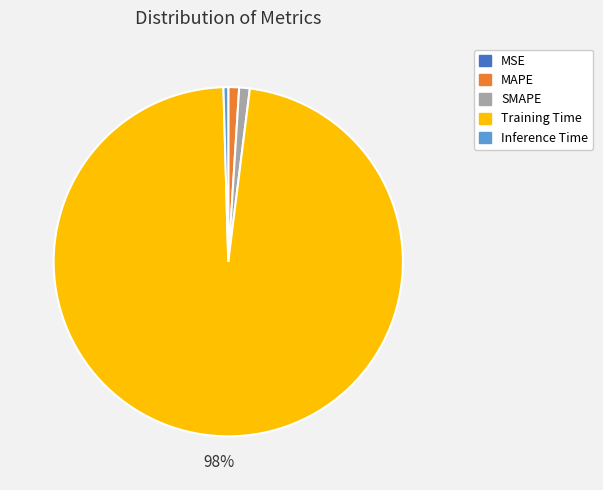

Is it true that Inference Time is 0% of the pie?

True